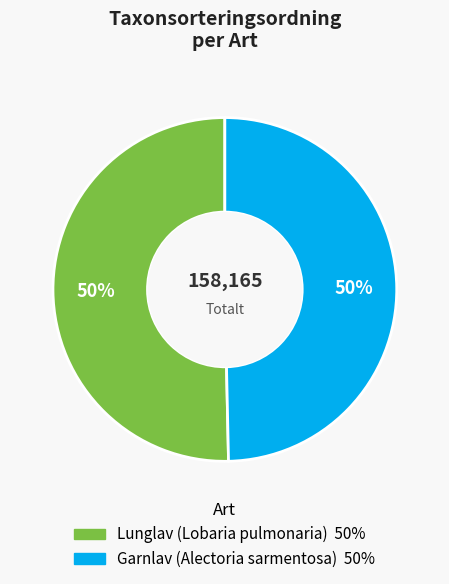

Approximately how many times larger is the value at Garnlav (Alectoria sarmentosa) compared to Lunglav (Lobaria pulmonaria)?

1.0